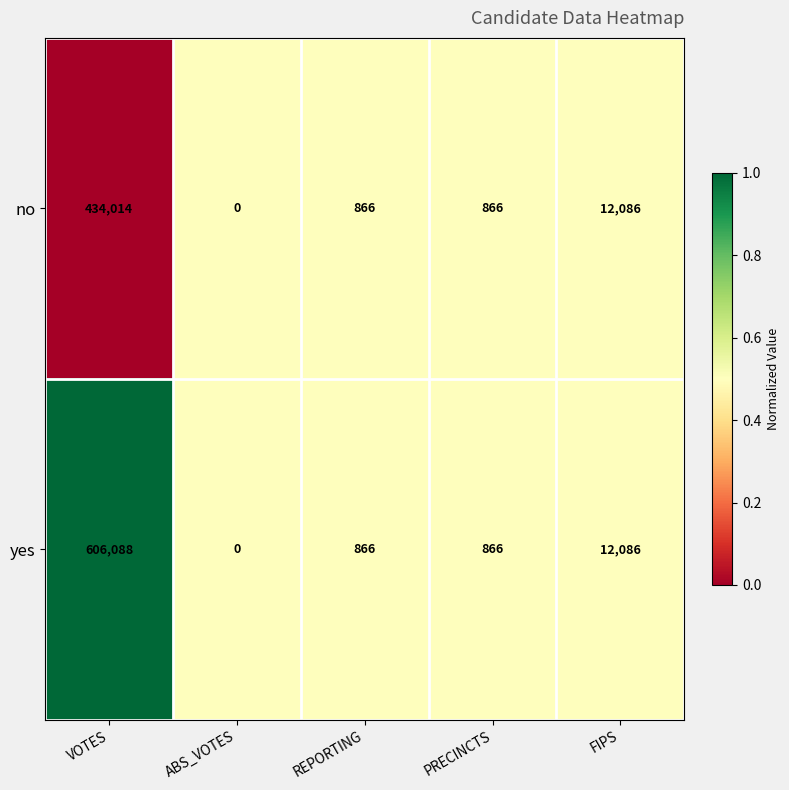

Where does the yes series first go above 866?

VOTES